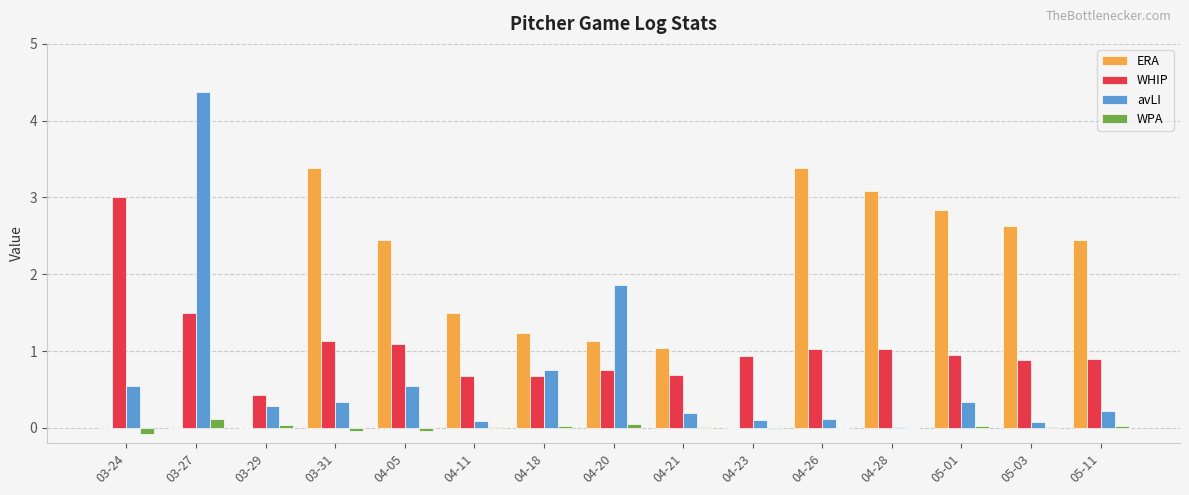

At which category does the chart reach its peak across all series?

03-27